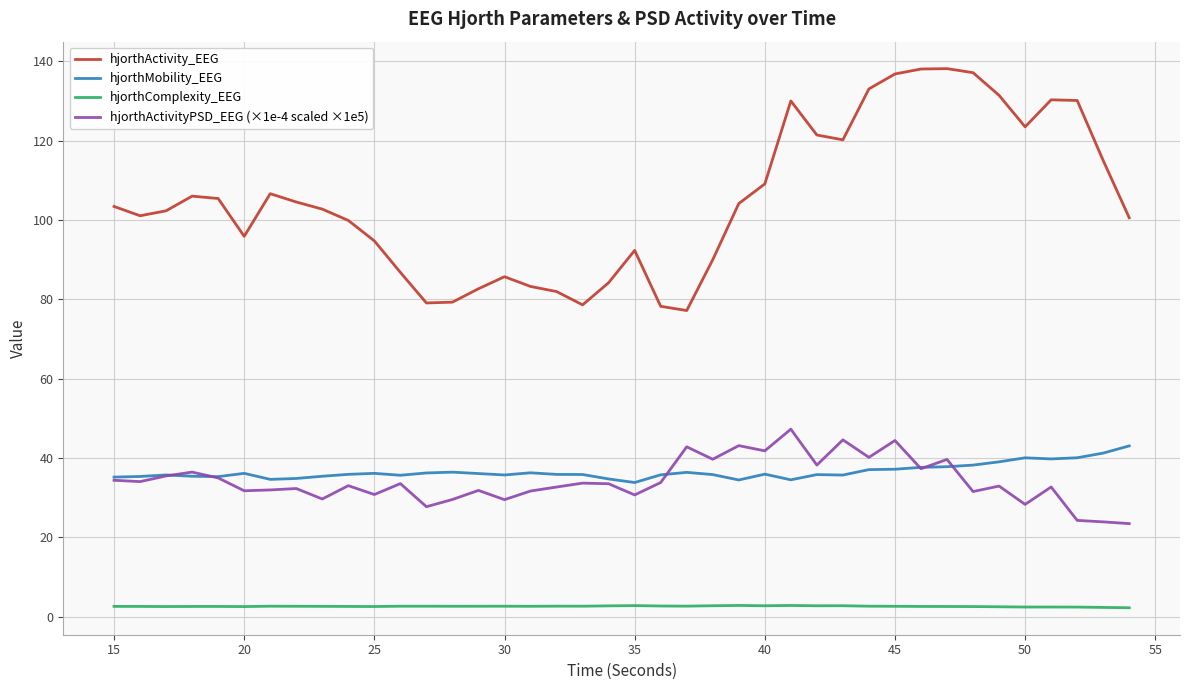

Which series has the largest range (max minus min)?

hjorthActivity_EEG